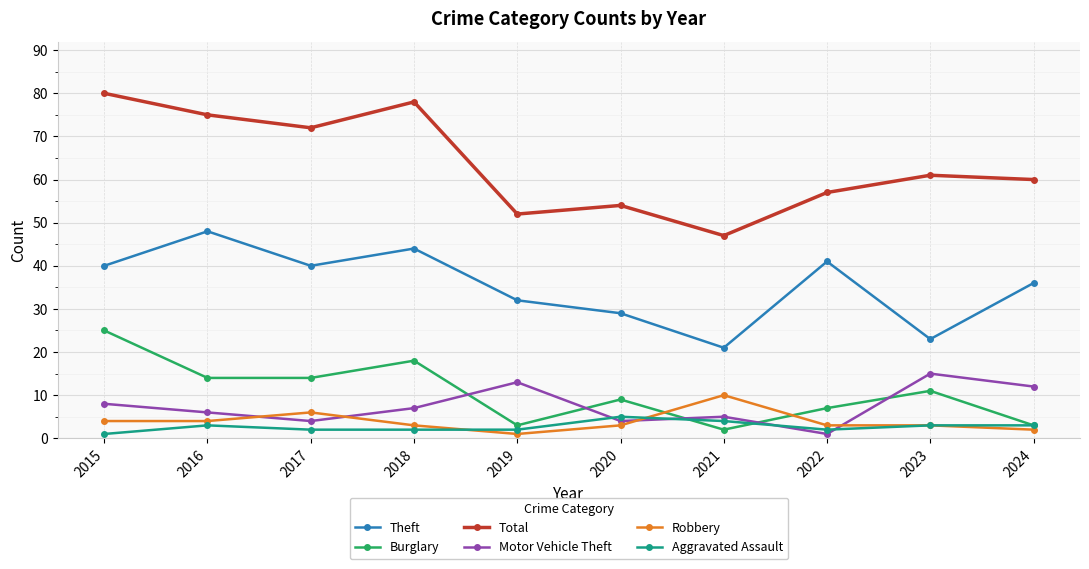

In Burglary, how many points are higher than both neighbors (excluding endpoints)?

3